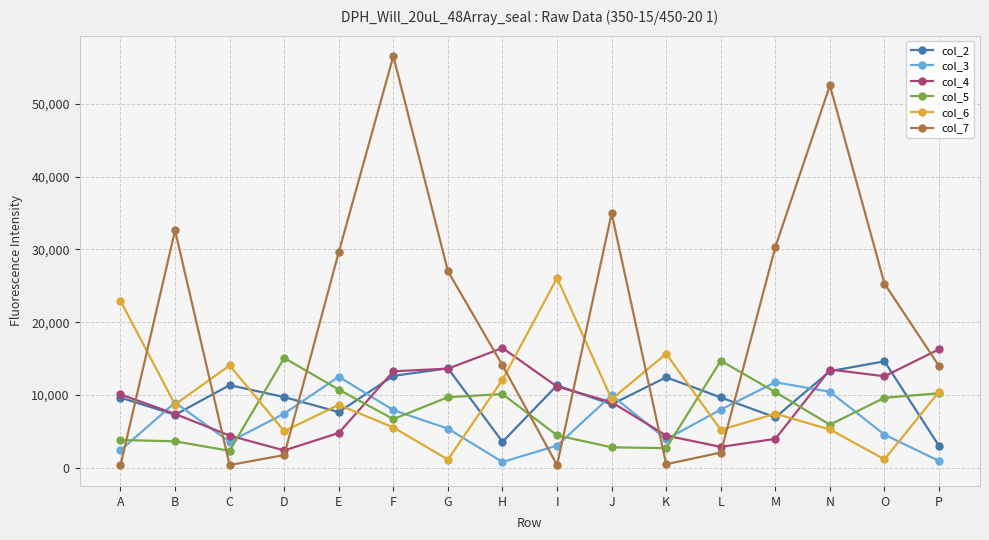

Where is the first local minimum for col_3?

C